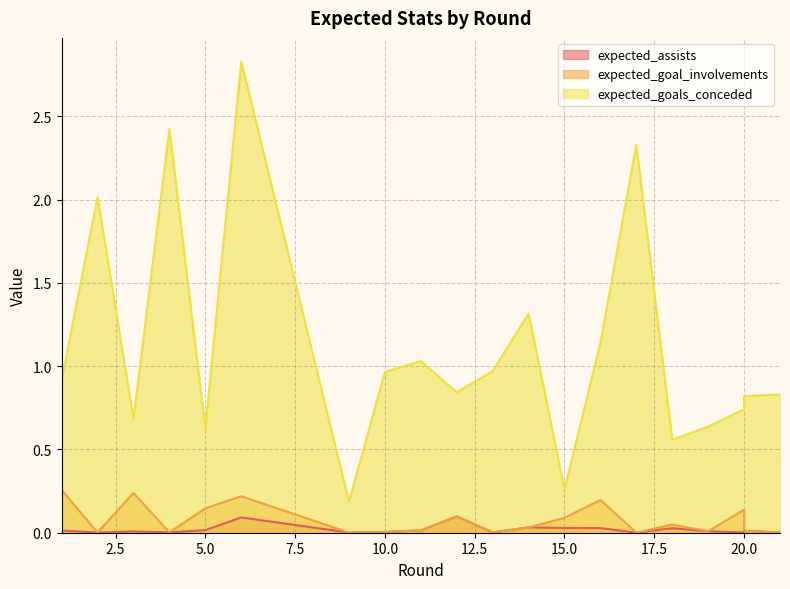

What are all the series names shown in the legend?

expected_assists, expected_goal_involvements, expected_goals_conceded